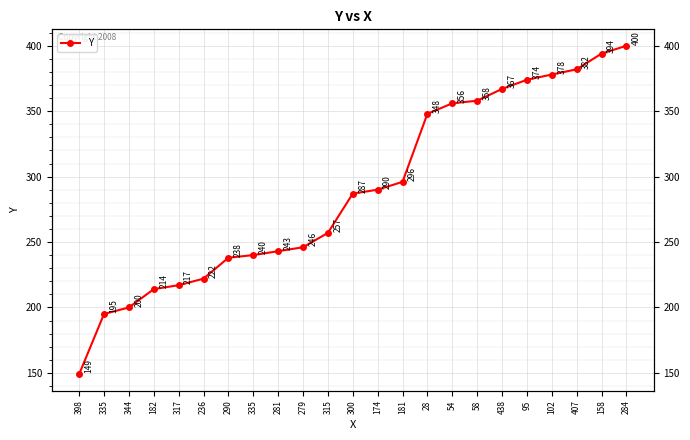

List the labels in order of value, largest first.

284, 158, 407, 102, 95, 438, 58, 54, 28, 181, 174, 300, 315, 279, 281, 335, 290, 236, 317, 182, 344, 335, 398